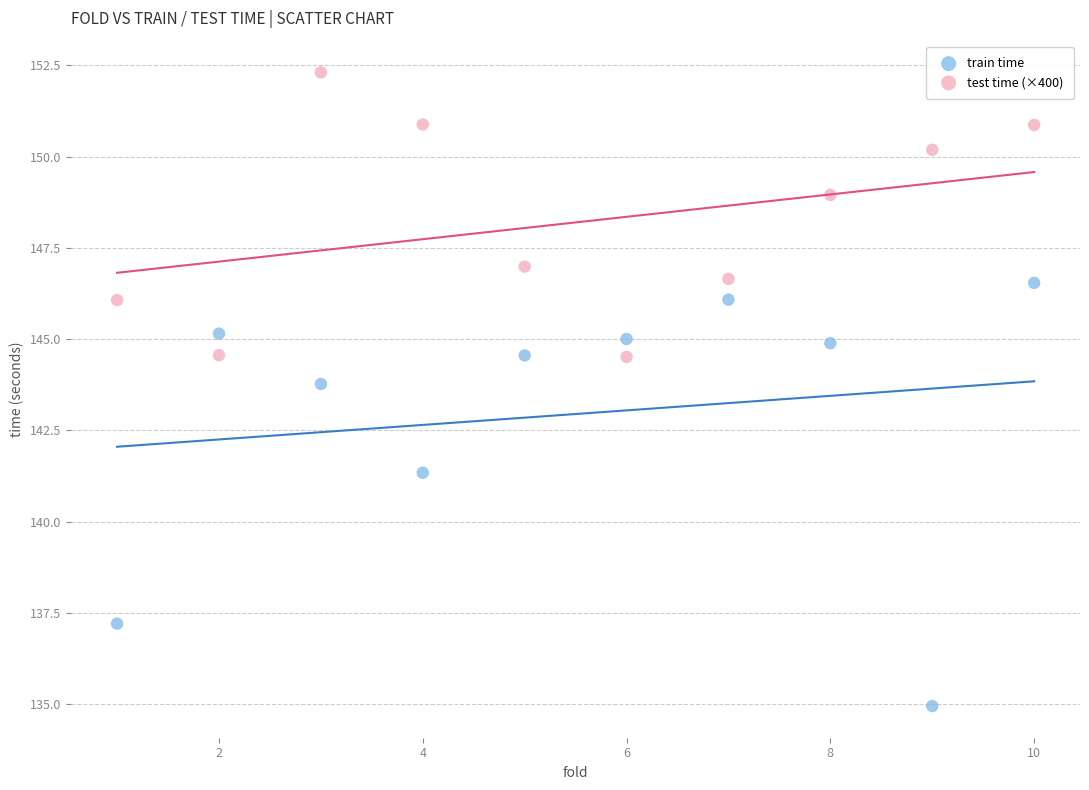

Which series contains the highest Y value?

test time (×400)